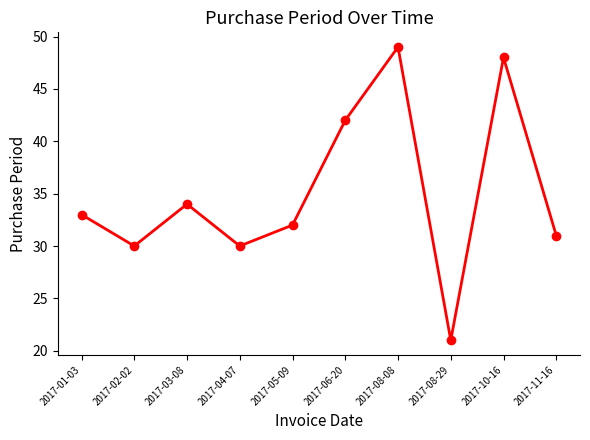

What is the approximate value at 2017-06-20, to the nearest 5?

40